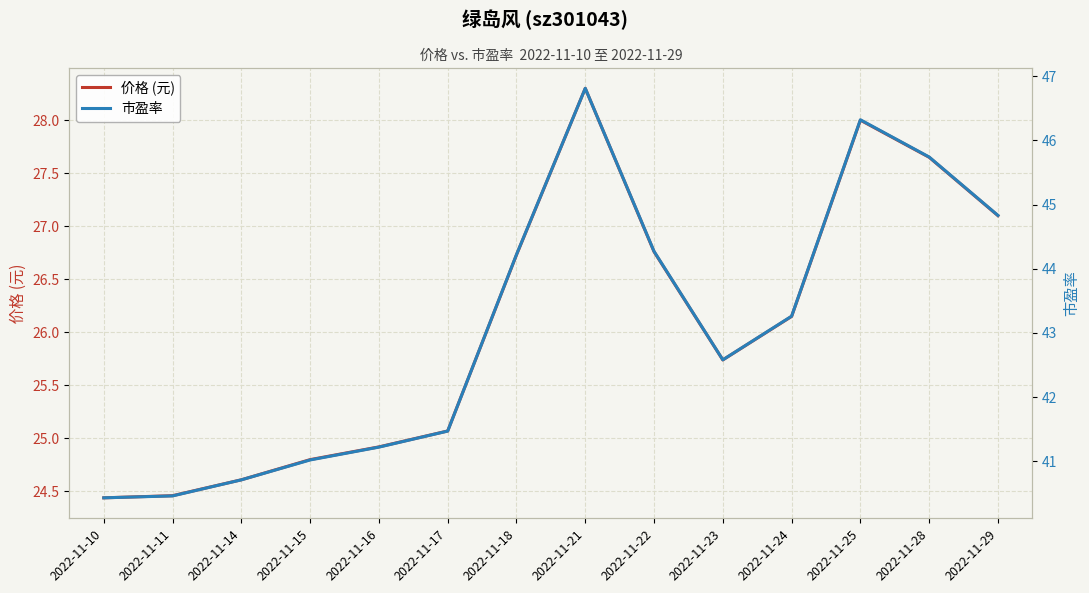

True or false: 市盈率 and 价格 (元) intersect in this chart.

False